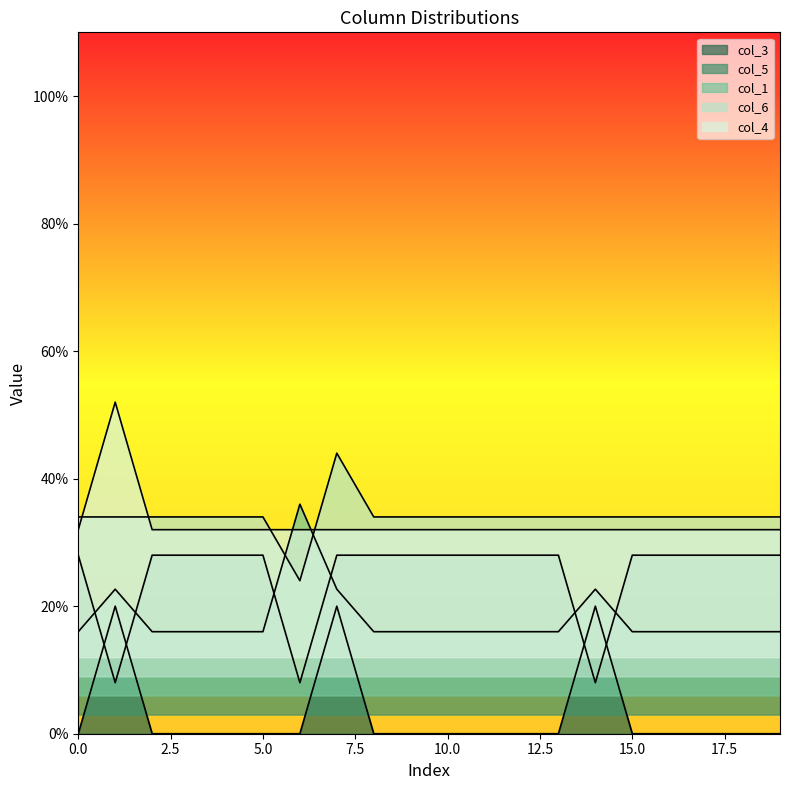

What is the sum of all col_5 values?

500.0